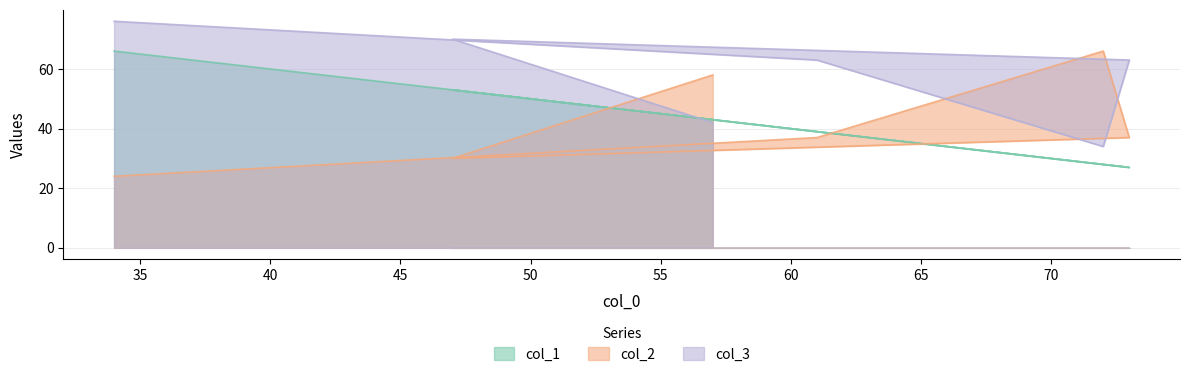

What is the smallest value displayed?

24